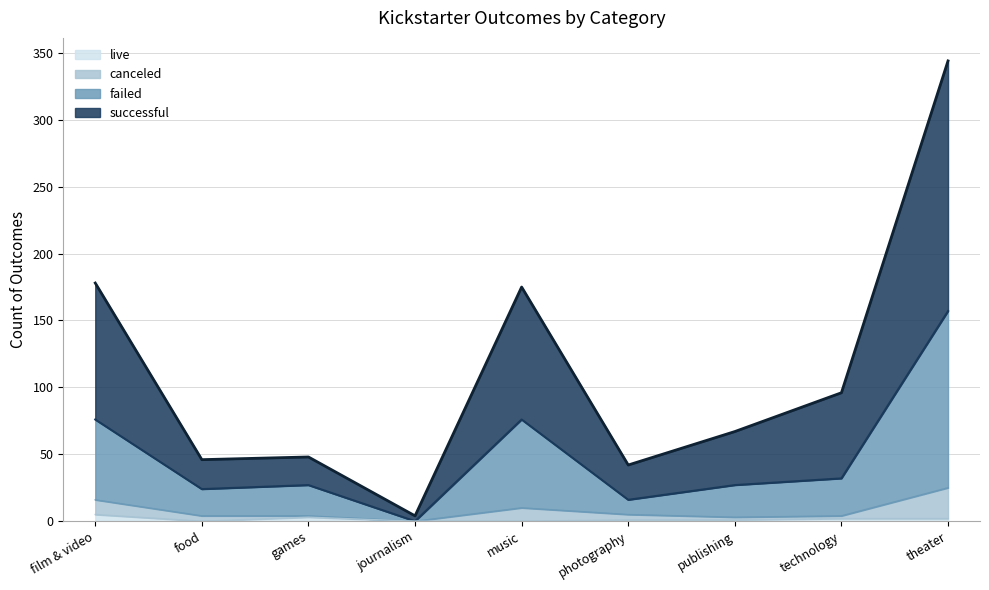

What are all the series names shown in the legend?

live, canceled, failed, successful